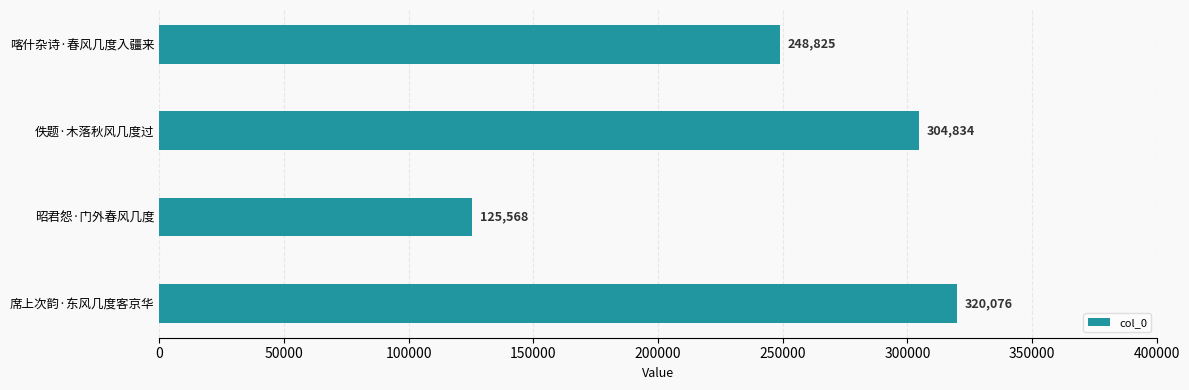

What is the greatest value displayed?

320076